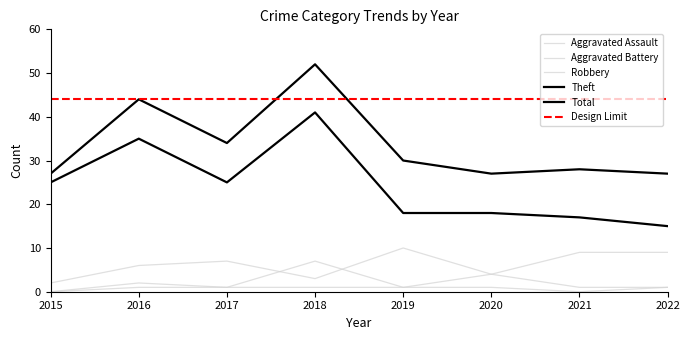

Where do Aggravated Battery and Robbery first cross each other?

2017 and 2018